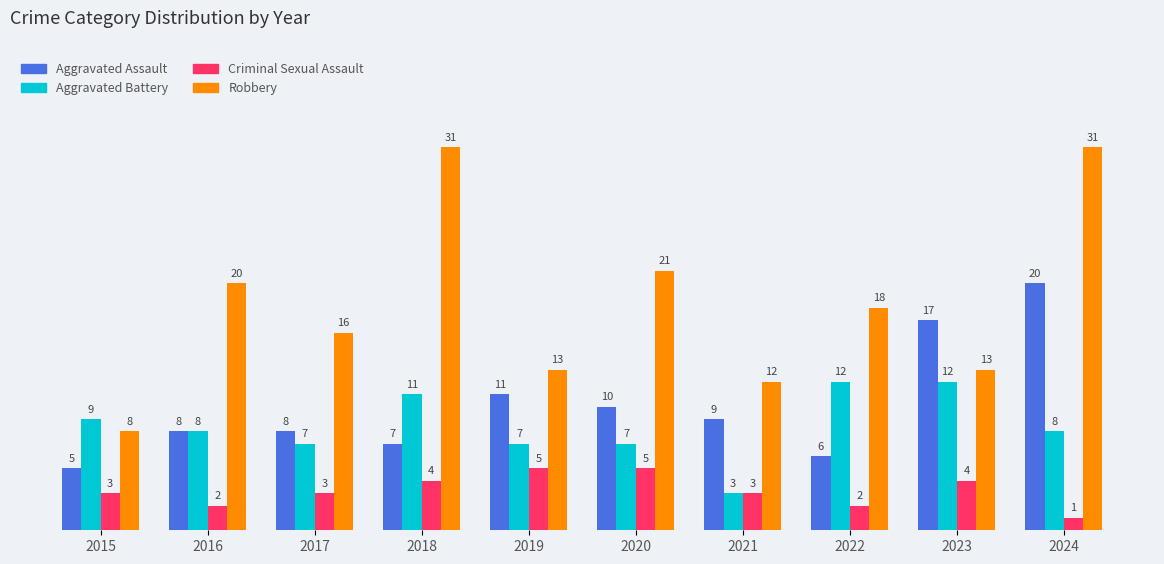

Reading left to right, list all the values displayed in this chart.

Aggravated Assault: 5	8	8	7	11	10	9	6	17	20
Aggravated Battery: 9	8	7	11	7	7	3	12	12	8
Criminal Sexual Assault: 3	2	3	4	5	5	3	2	4	1
Robbery: 8	20	16	31	13	21	12	18	13	31